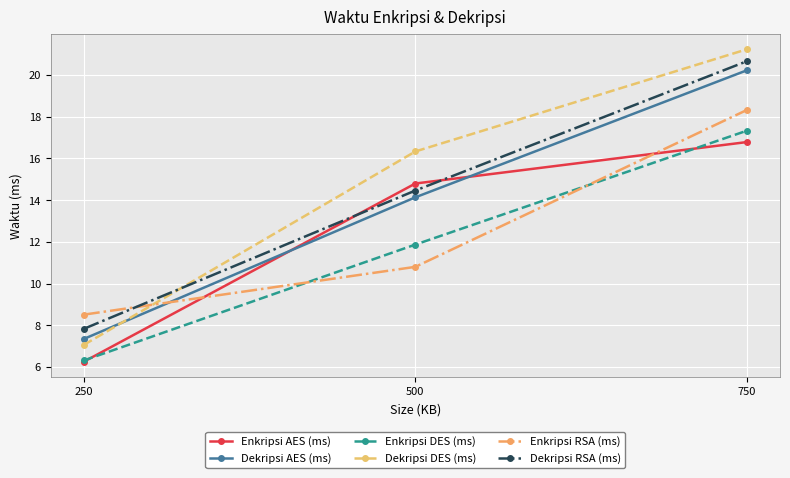

What is the average value of the Enkripsi AES (ms) series?

12.6